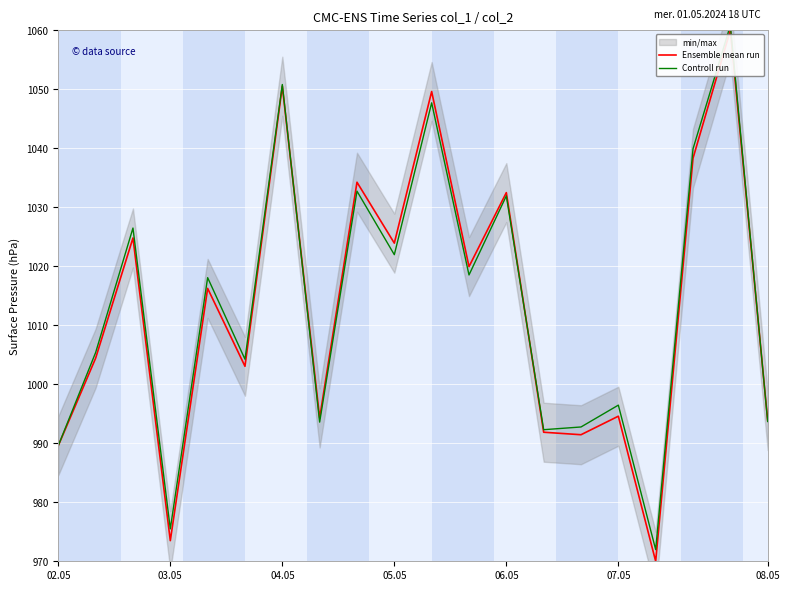

What is the minimum value for Controll run?

972.0